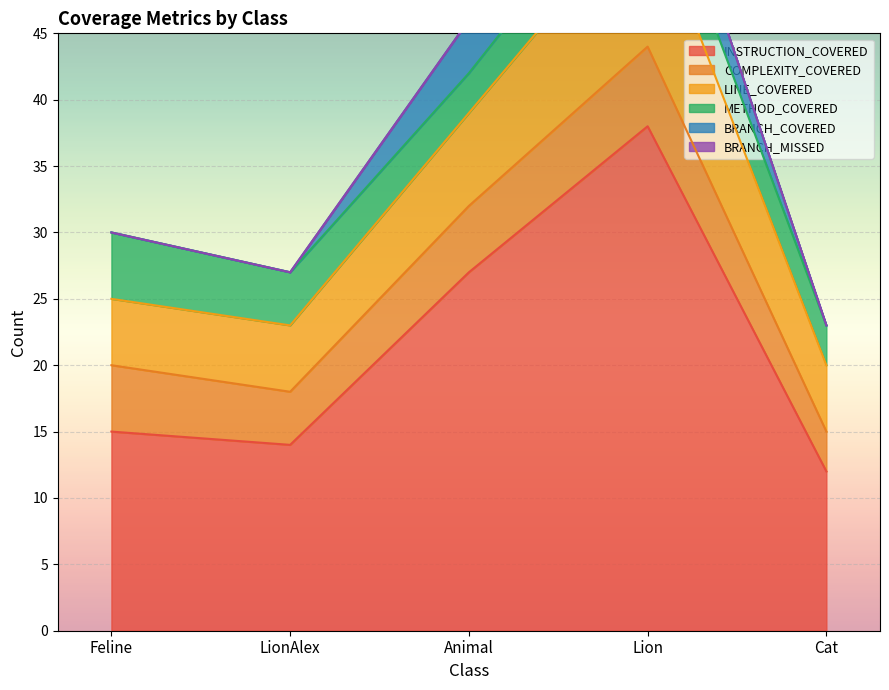

The value of BRANCH_COVERED at LionAlex is 0. True or false?

True